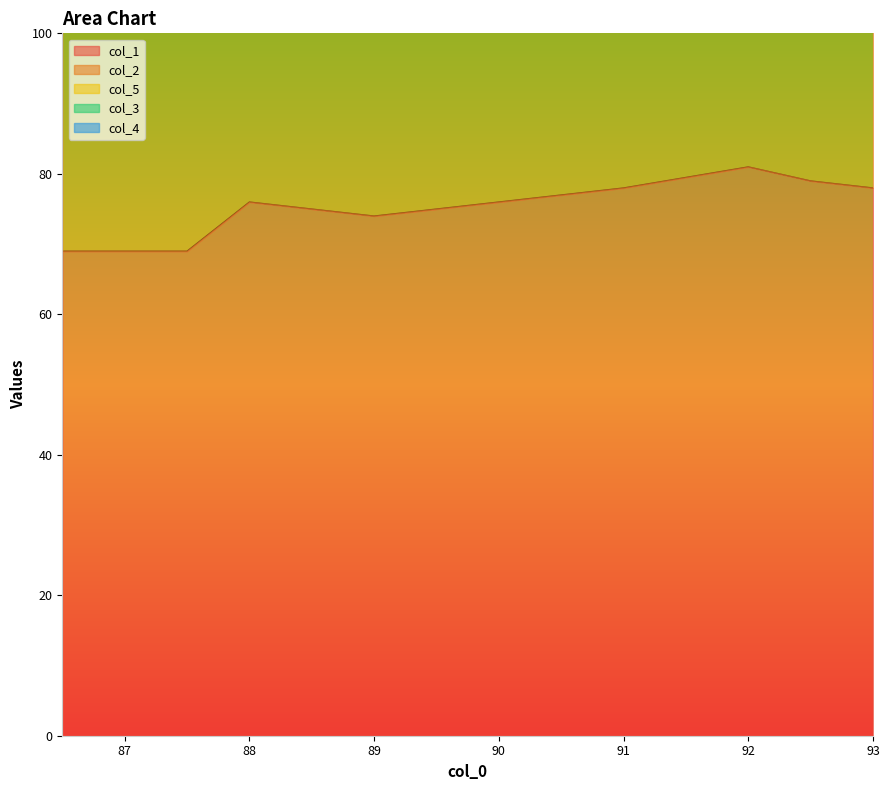

How many lines are shown in the chart?

5